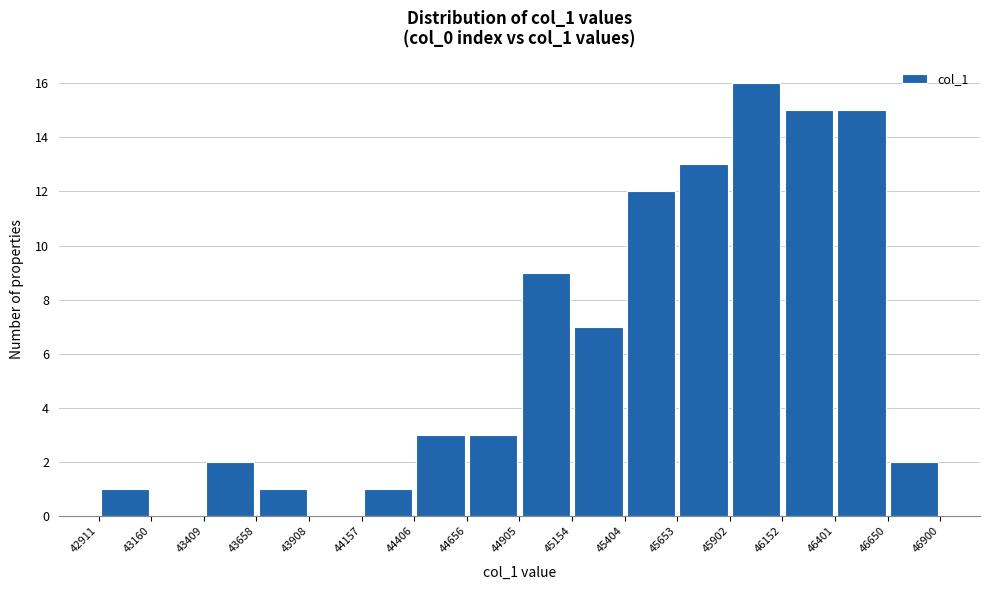

Reading left to right, transcribe this chart: for each bar, give the range it covers on the x-axis and its height. The values are not printed on the chart, so give them approximately, as read against the axis.

42911 to 43160: 1
43160 to 43409: 0
43409 to 43658: 2
43658 to 43908: 1
43908 to 44157: 0
44157 to 44406: 1
44406 to 44656: 3
44656 to 44905: 3
44905 to 45154: 9
45154 to 45404: 7
45404 to 45653: 12
45653 to 45902: 13
45902 to 46152: 16
46152 to 46401: 15
46401 to 46650: 15
46650 to 46900: 2